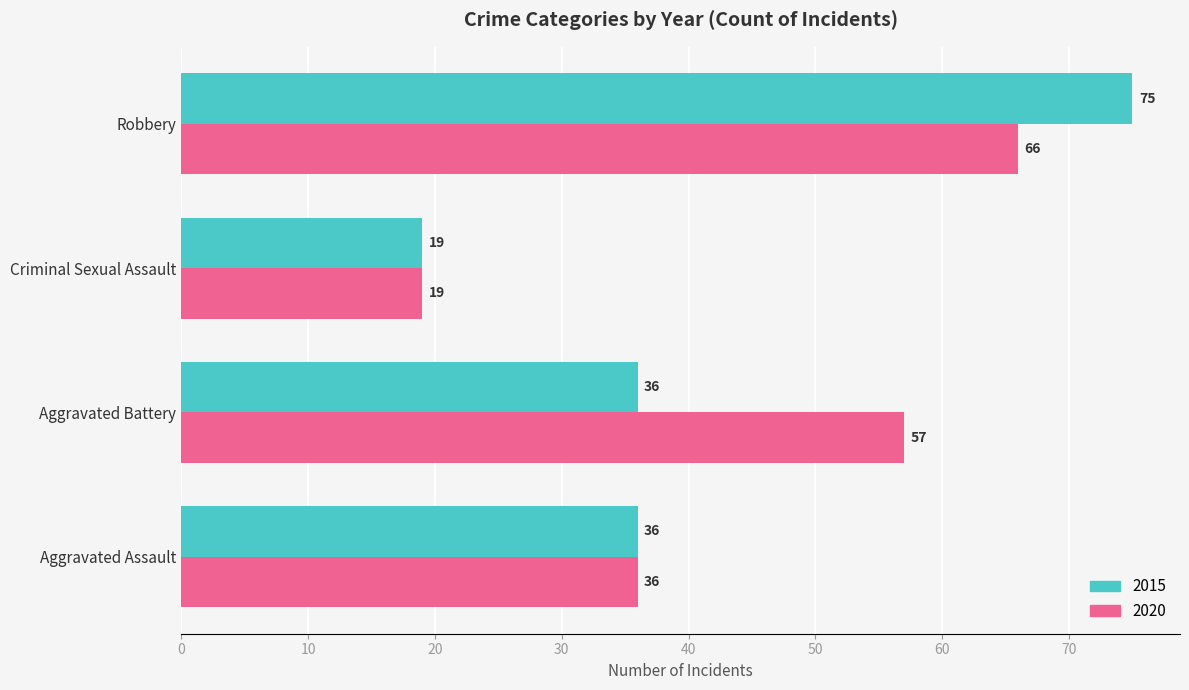

At which category is the sum across all series the highest?

Robbery